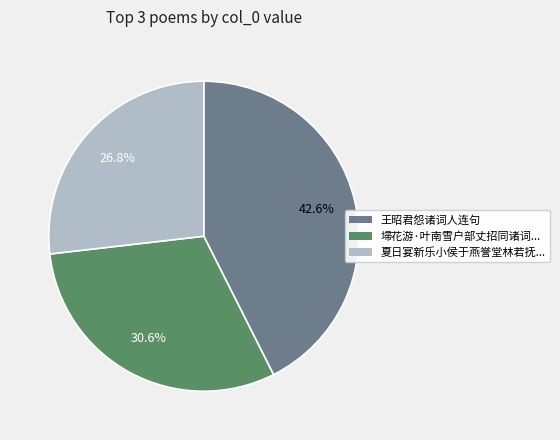

Is there a majority slice in this chart?

No